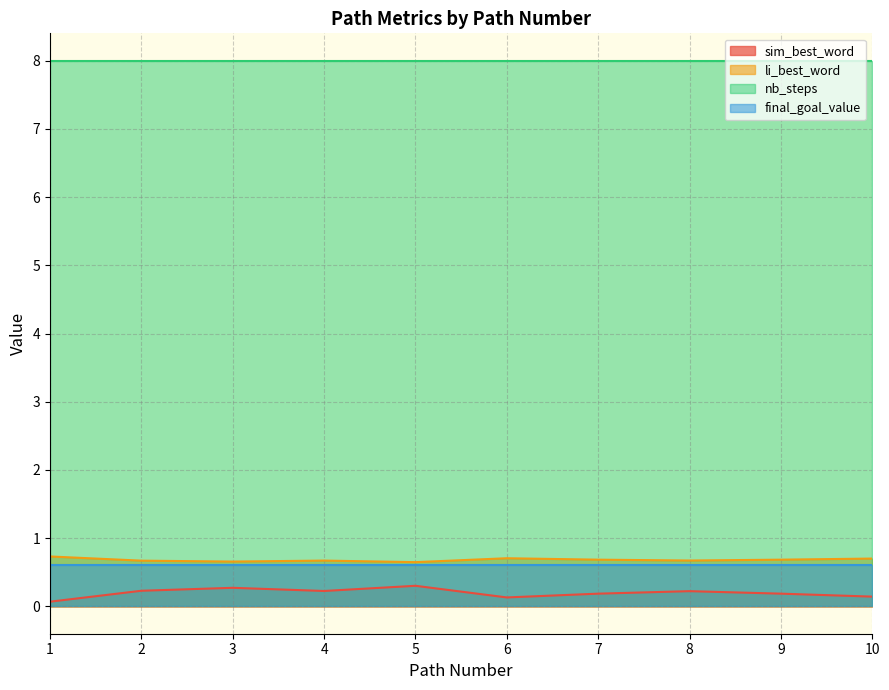

What is the maximum value for sim_best_word?

0.3